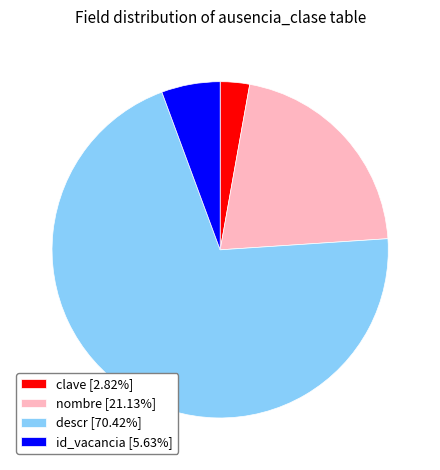

Combined, do clave [2.82%] and nombre [21.13%] account for over 50%?

No